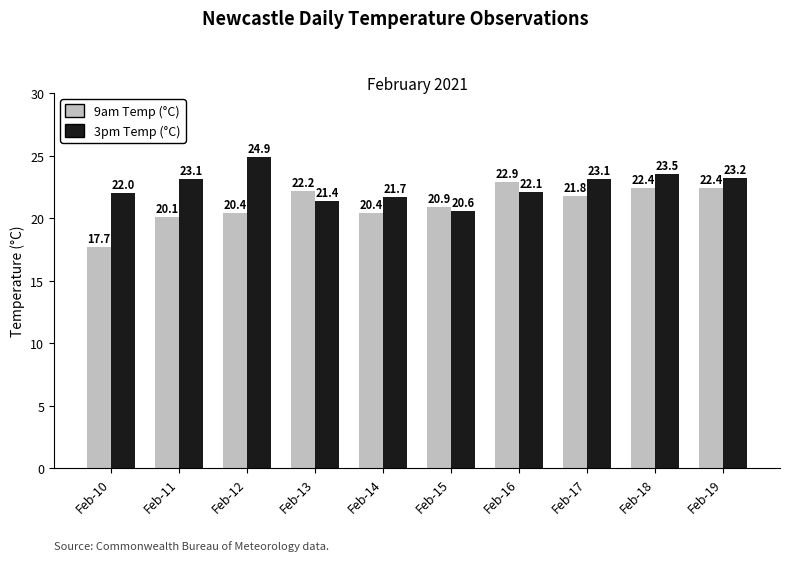

Reading left to right, list all the values displayed in this chart.

9am Temp (°C): 17.7	20.1	20.4	22.2	20.4	20.9	22.9	21.8	22.4	22.4
3pm Temp (°C): 22.0	23.1	24.9	21.4	21.7	20.6	22.1	23.1	23.5	23.2